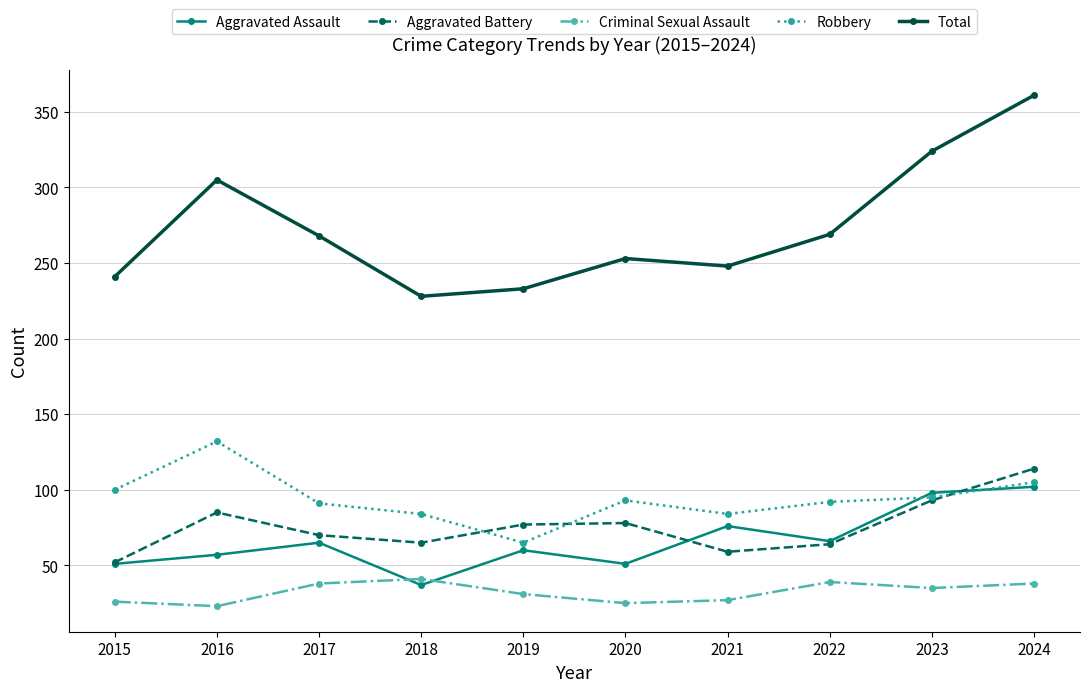

What is the spread (max minus min) of values at 2023?

289